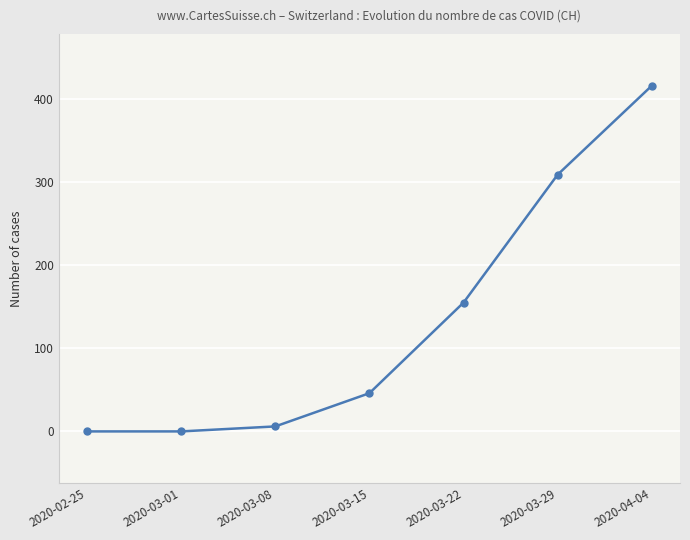

What position from the right is 2020-03-29?

2